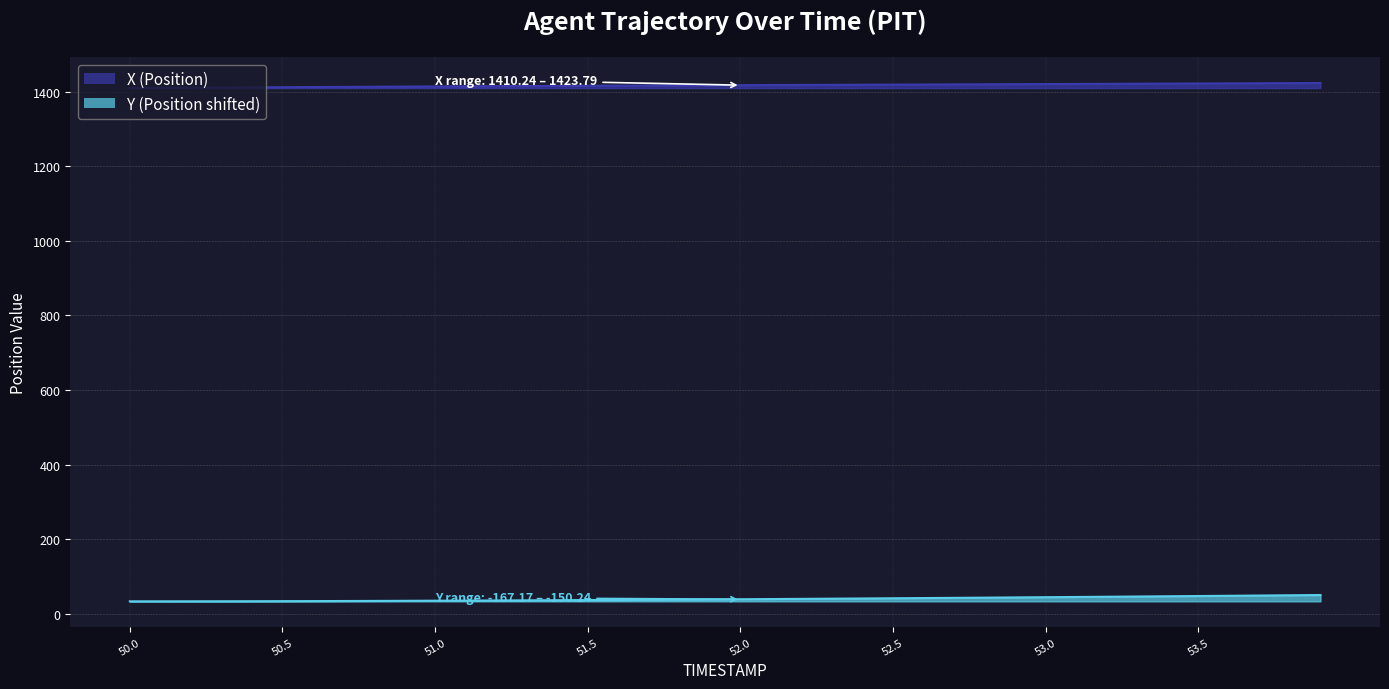

What are all the series names shown in the legend?

X (Position), Y (Position shifted)